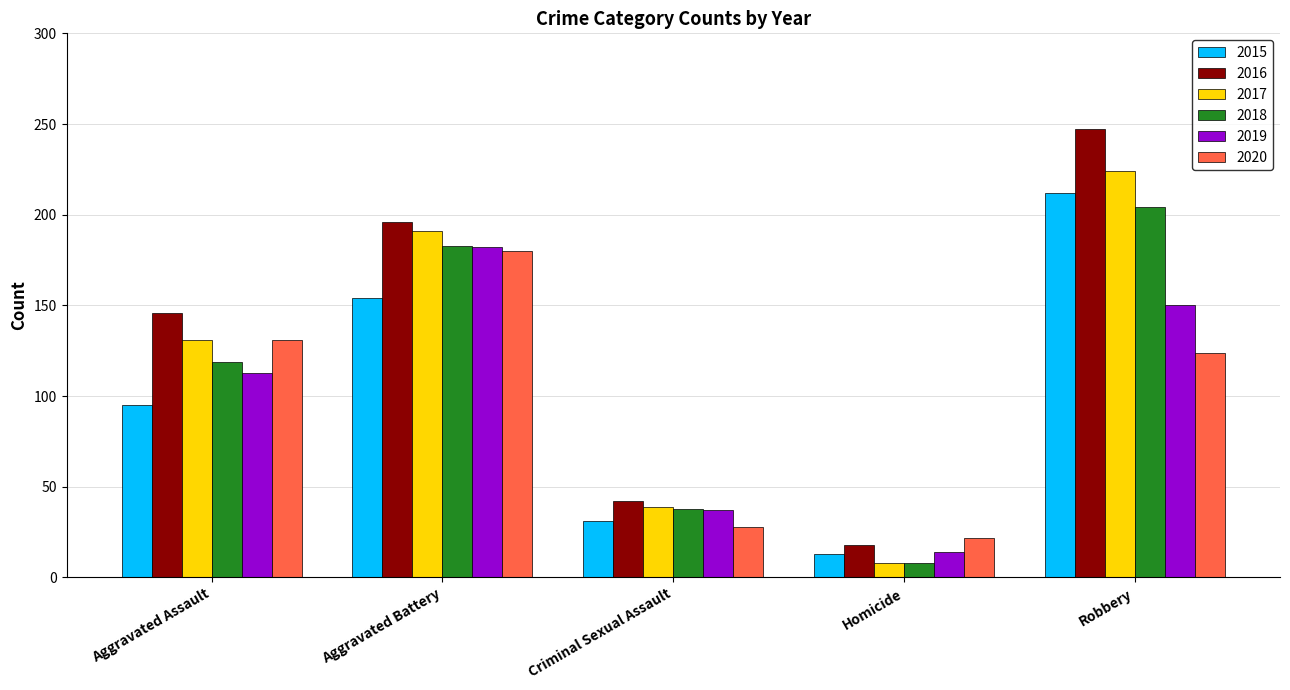

What position from the left is Criminal Sexual Assault?

3